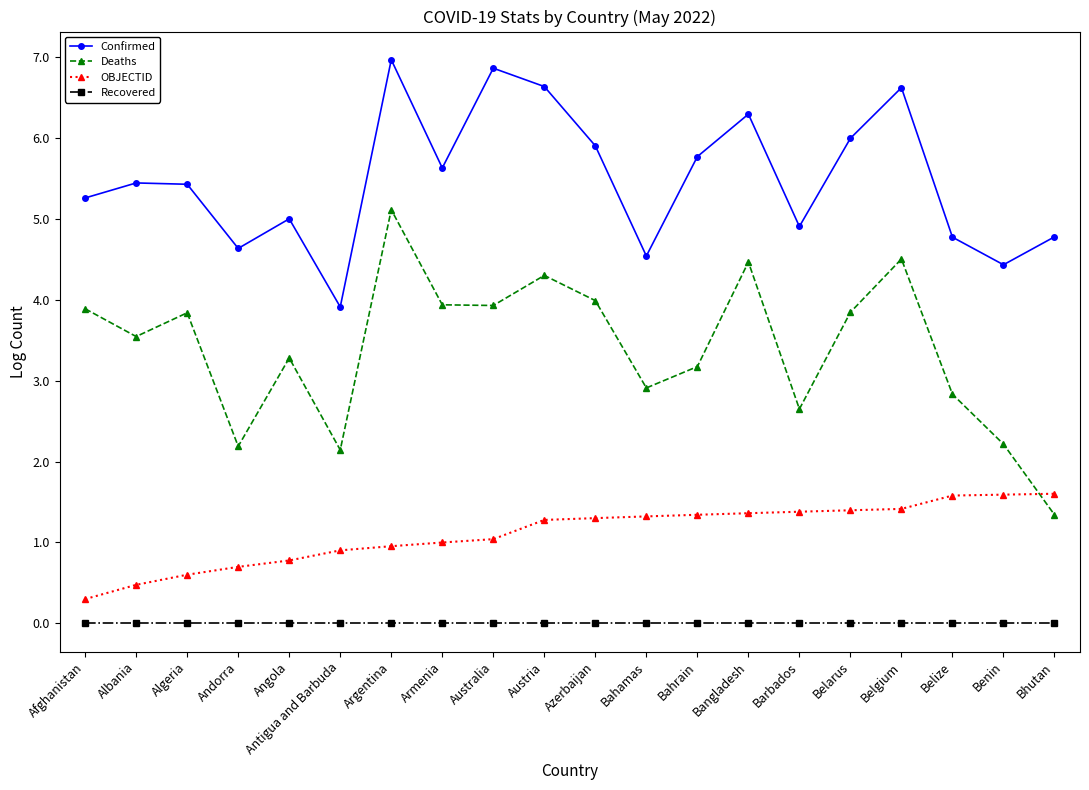

What is the sum of all OBJECTID values?

22.3